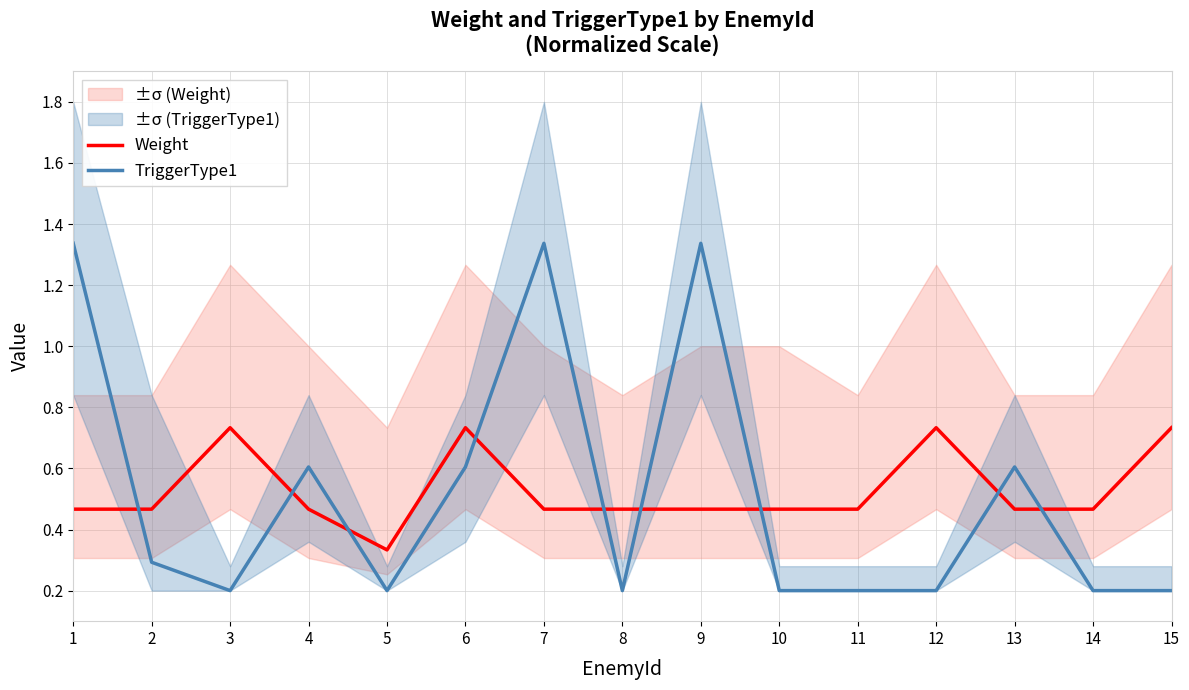

At which label is TriggerType1 closest to 0?

3